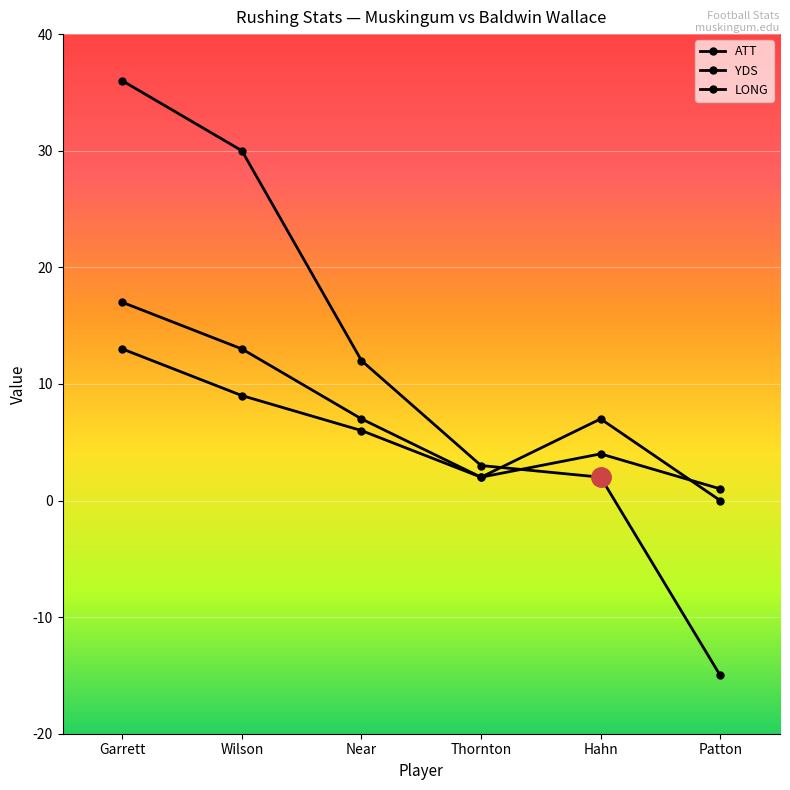

Reading right to left, what are all the values shown in this chart?

ATT: Patton=1	Hahn=4	Thornton=2	Near=6	Wilson=9	Garrett=13
YDS: Patton=-15	Hahn=2	Thornton=3	Near=12	Wilson=30	Garrett=36
LONG: Patton=0	Hahn=7	Thornton=2	Near=7	Wilson=13	Garrett=17